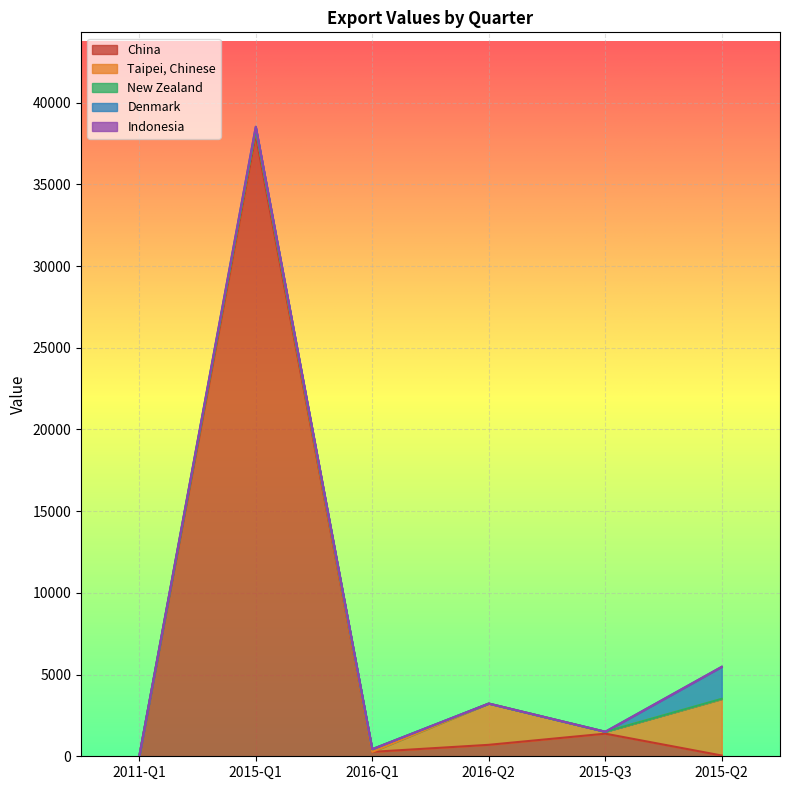

Count the number of data series in this chart.

5